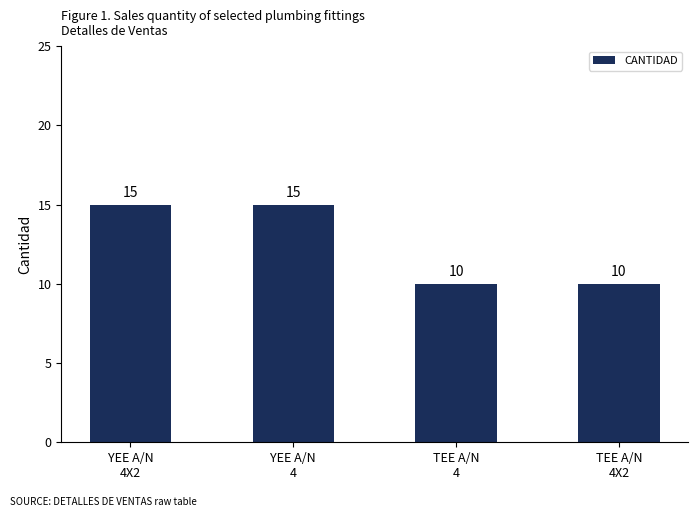

Between TEE A/N
4 and YEE A/N
4X2, which is larger?

YEE A/N
4X2